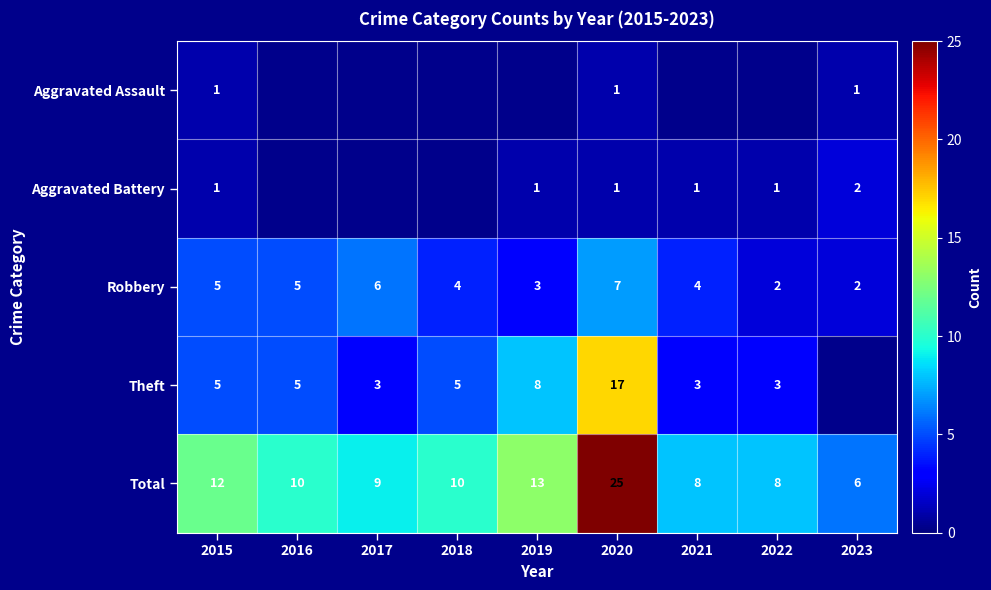

Which category has the highest value in the Total series?

2020